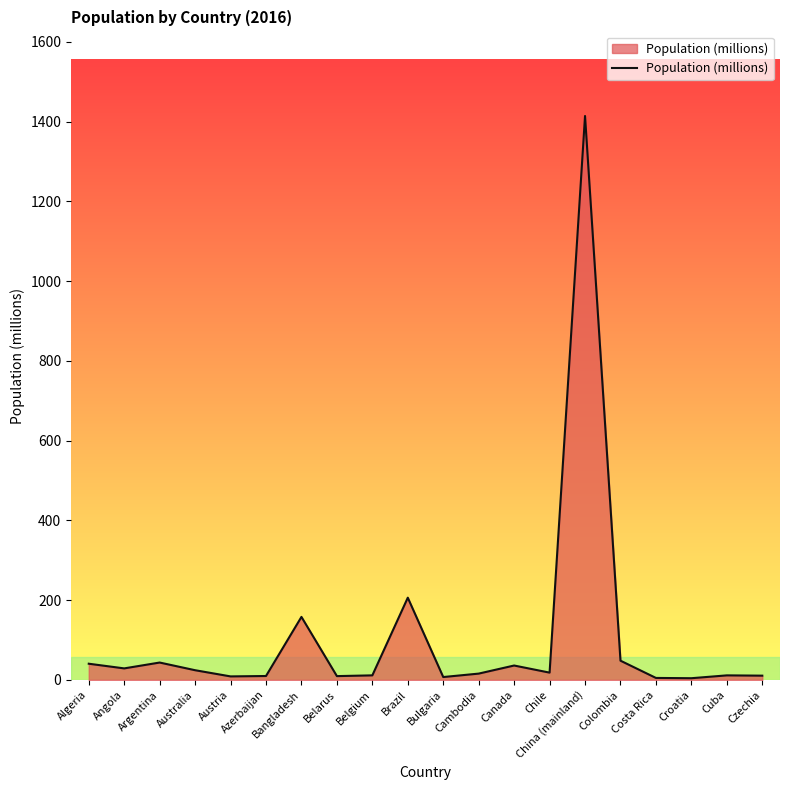

True or false: the data shows 4.9 at Costa Rica.

True